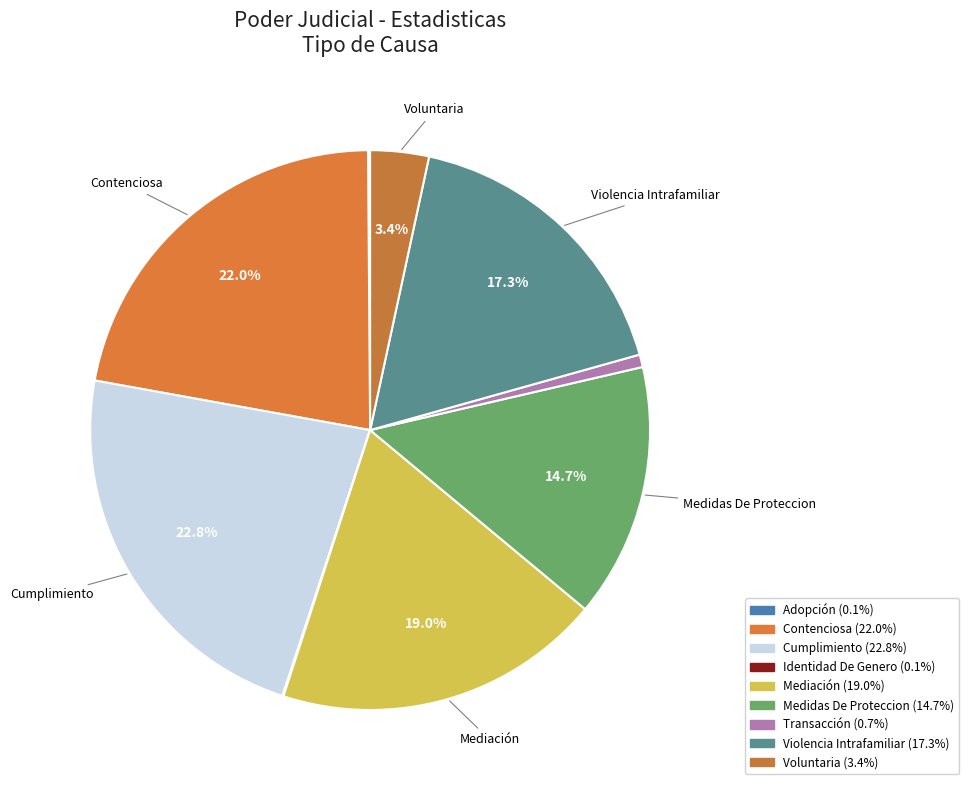

True or false: Transacción accounts for 11% of the total.

False